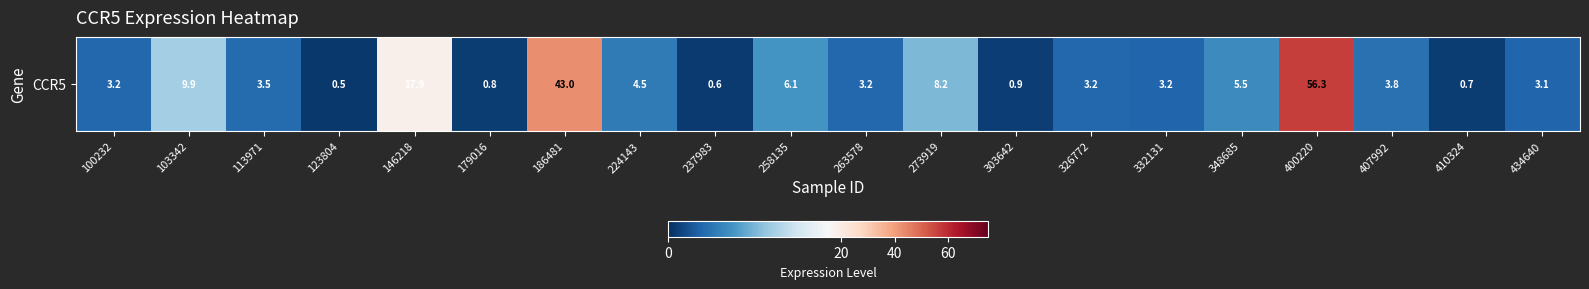

What is the ratio of the value at 407992 to the value at 332131?

1.2